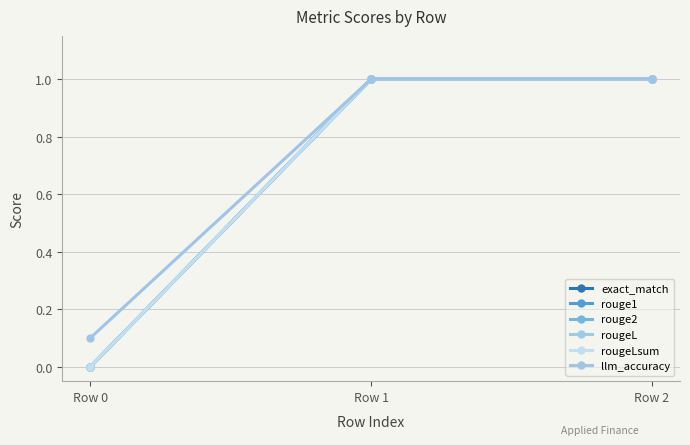

Reading left to right, list all the values displayed in this chart.

exact_match: Row 0=0.0	Row 1=1.0	Row 2=1.0
rouge1: Row 0=0.0	Row 1=1.0	Row 2=1.0
rouge2: Row 0=0.0	Row 1=1.0	Row 2=1.0
rougeL: Row 0=0.0	Row 1=1.0	Row 2=1.0
rougeLsum: Row 0=0.0	Row 1=1.0	Row 2=1.0
llm_accuracy: Row 0=0.1	Row 1=1.0	Row 2=1.0